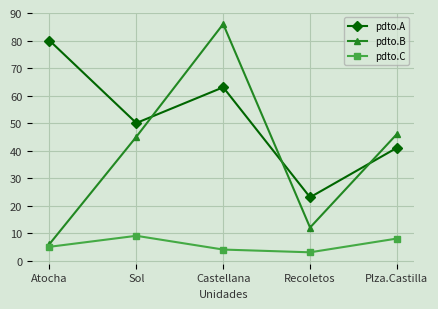

Between which two adjacent categories do pdto.A and pdto.B first intersect?

Sol and Castellana